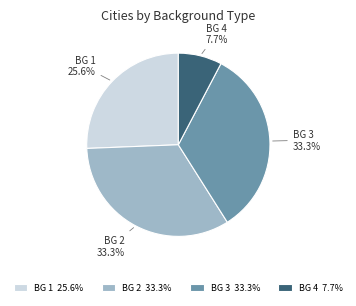

Approximately how many times larger is the value at BG 1 compared to BG 2?

0.8